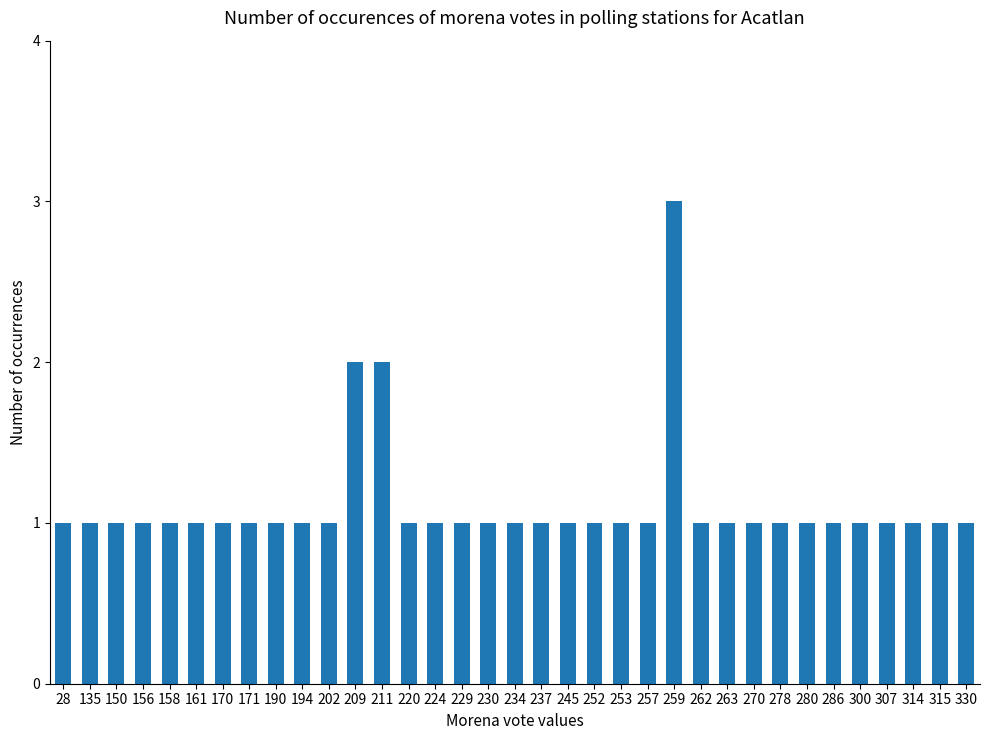

Are the bars horizontal?

No